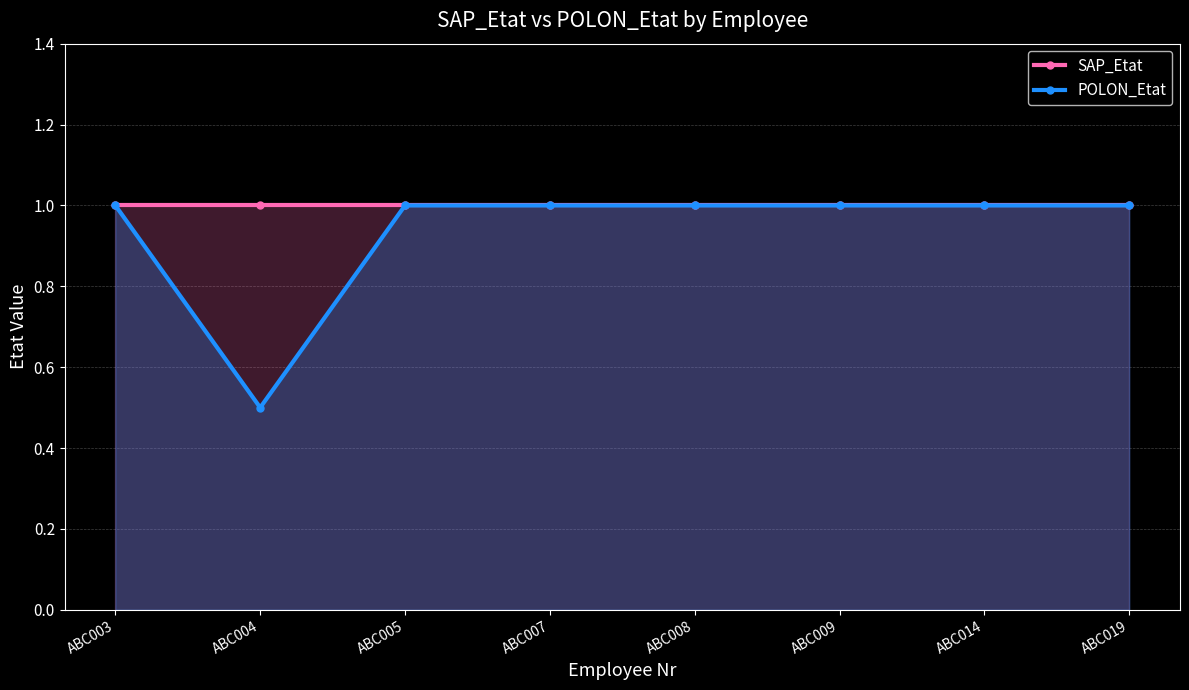

List the labels in order of SAP_Etat value, largest first.

ABC003, ABC004, ABC005, ABC007, ABC008, ABC009, ABC014, ABC019